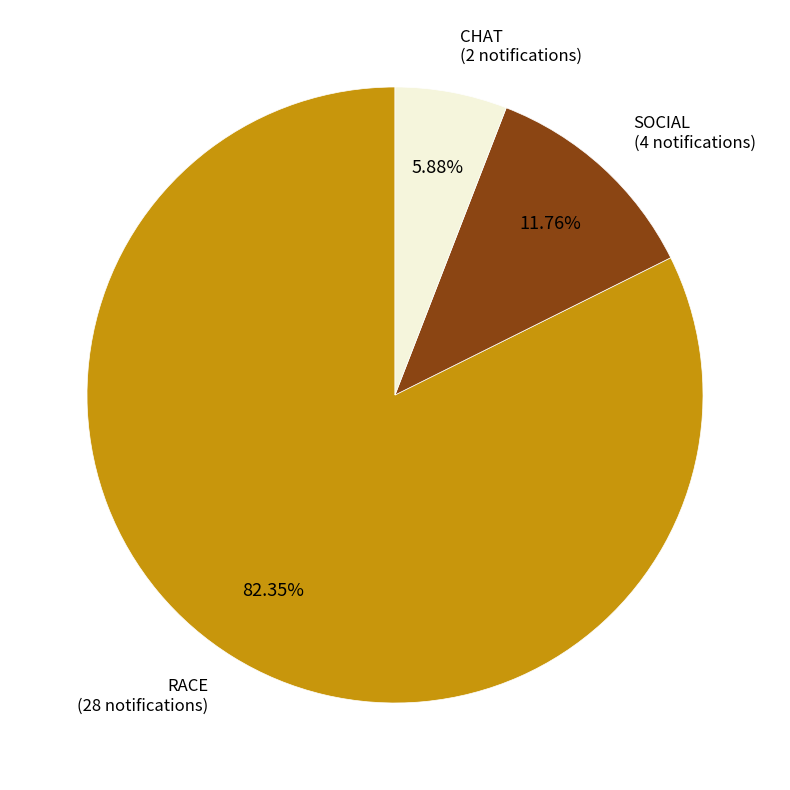

Does any single category account for the majority?

Yes